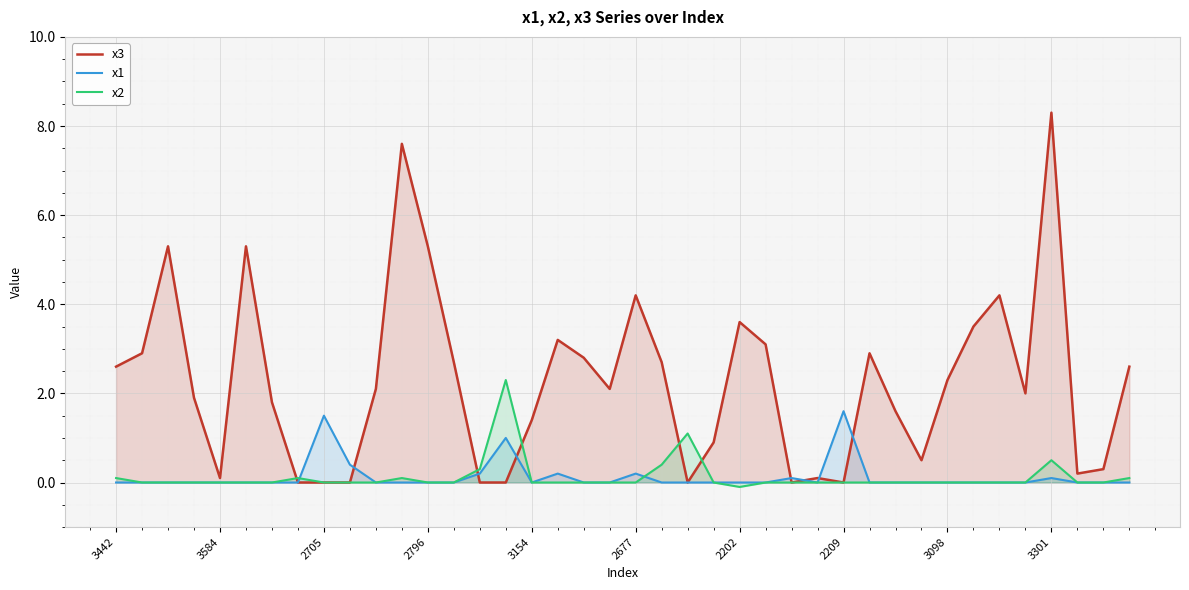

Between 27 and 34, which is larger?

34